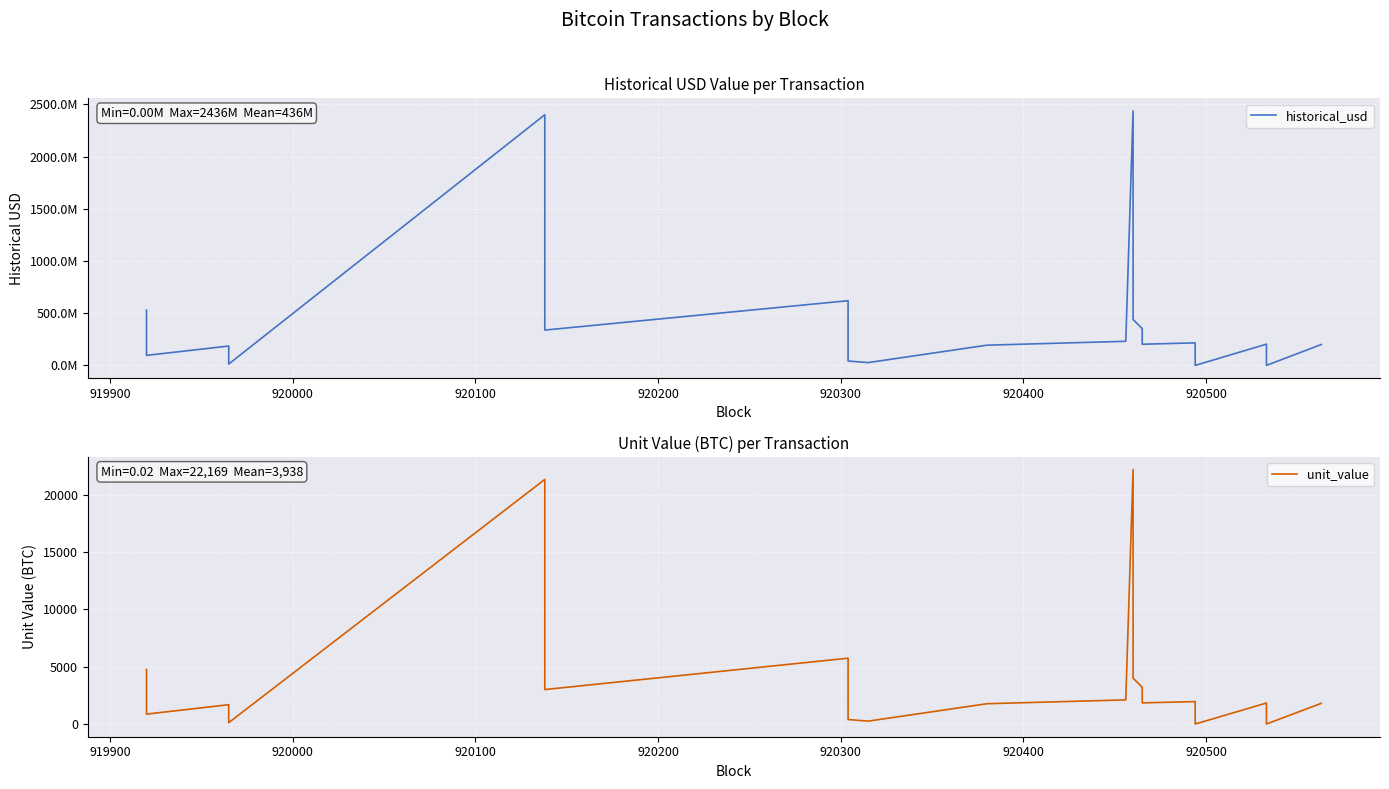

At 920000, list the series in order from largest to smallest.

historical_usd, unit_value